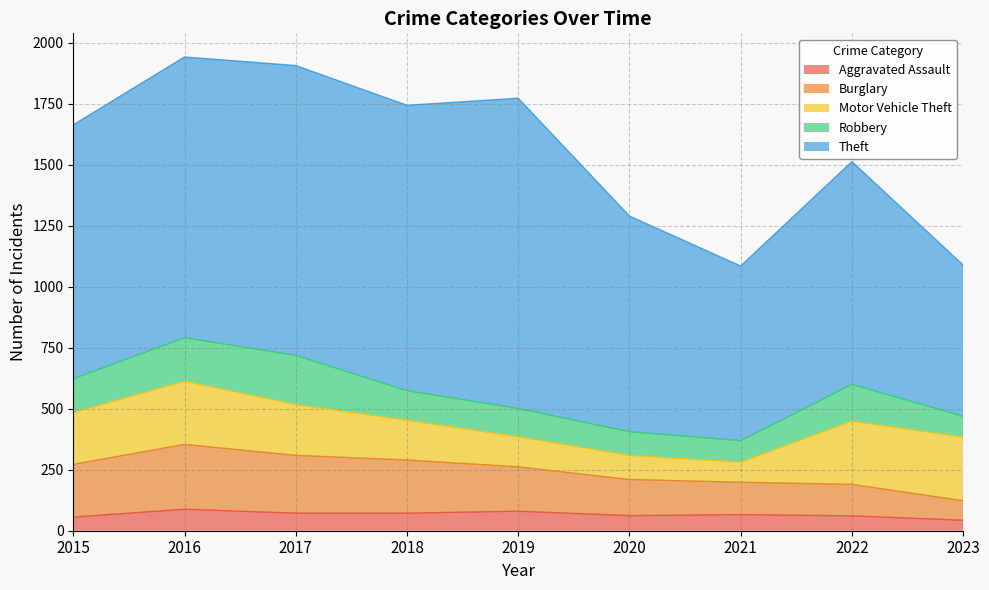

What is the value of the Burglary point at the 8th from the left?

129